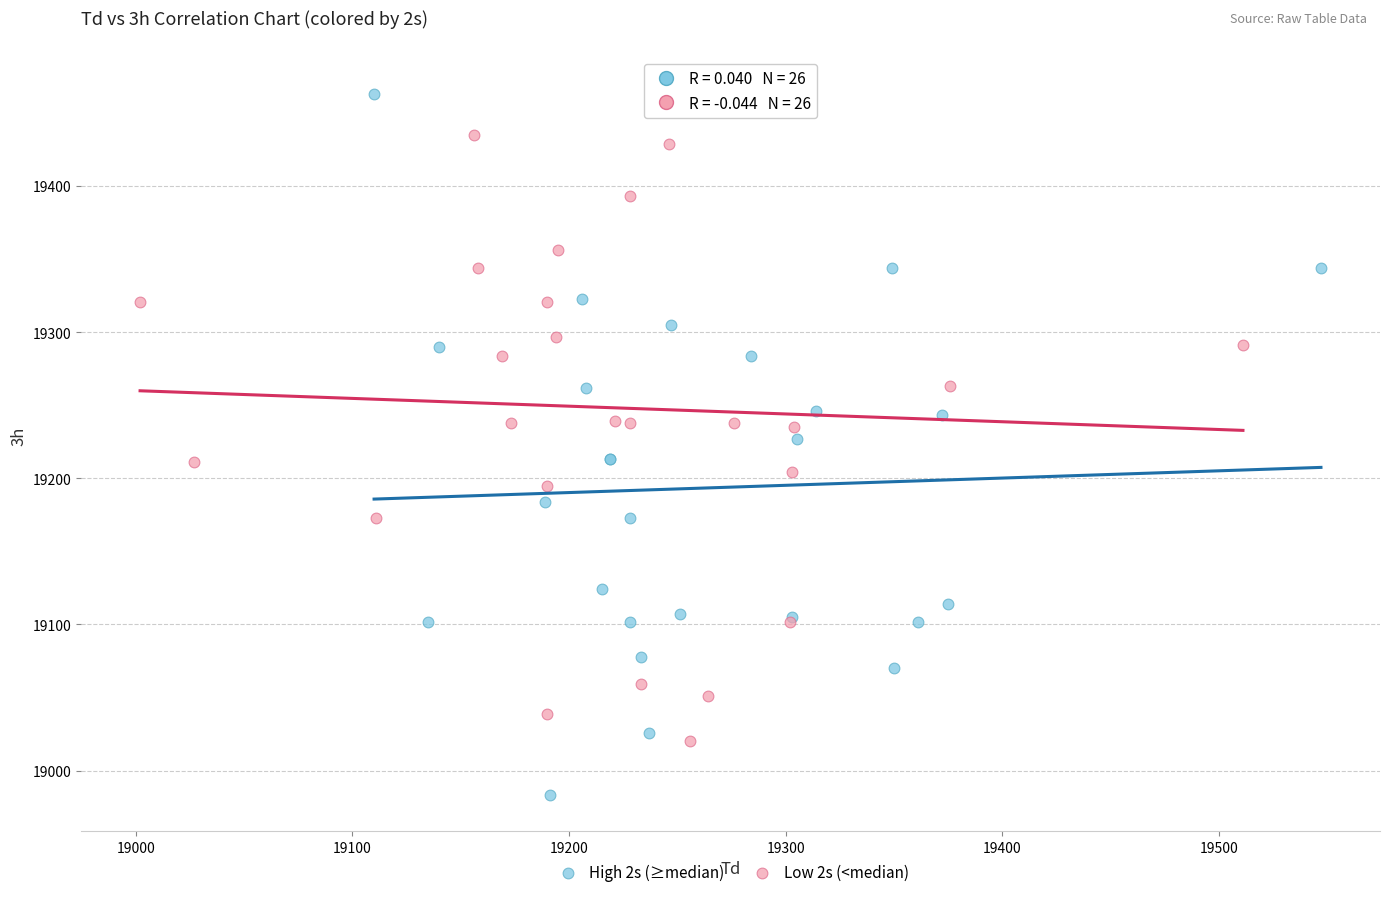

Which series reaches the minimum Y coordinate?

High 2s (≥median)